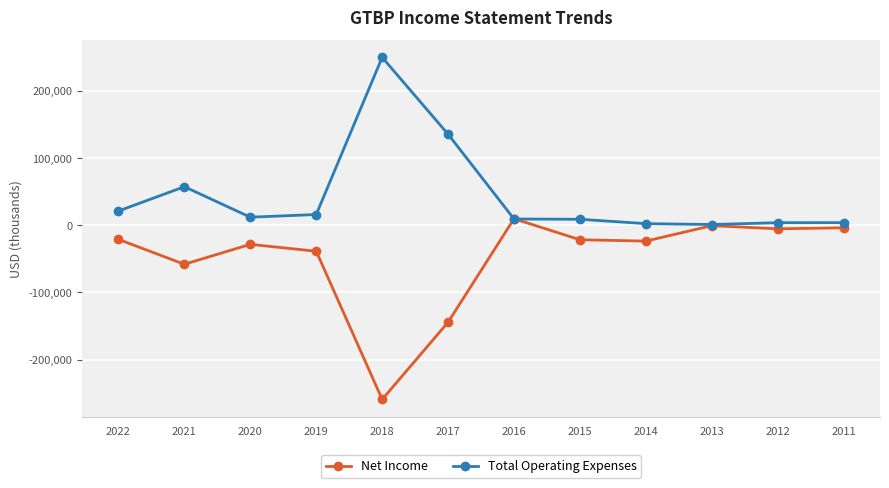

At which category is the sum across all series the highest?

2016